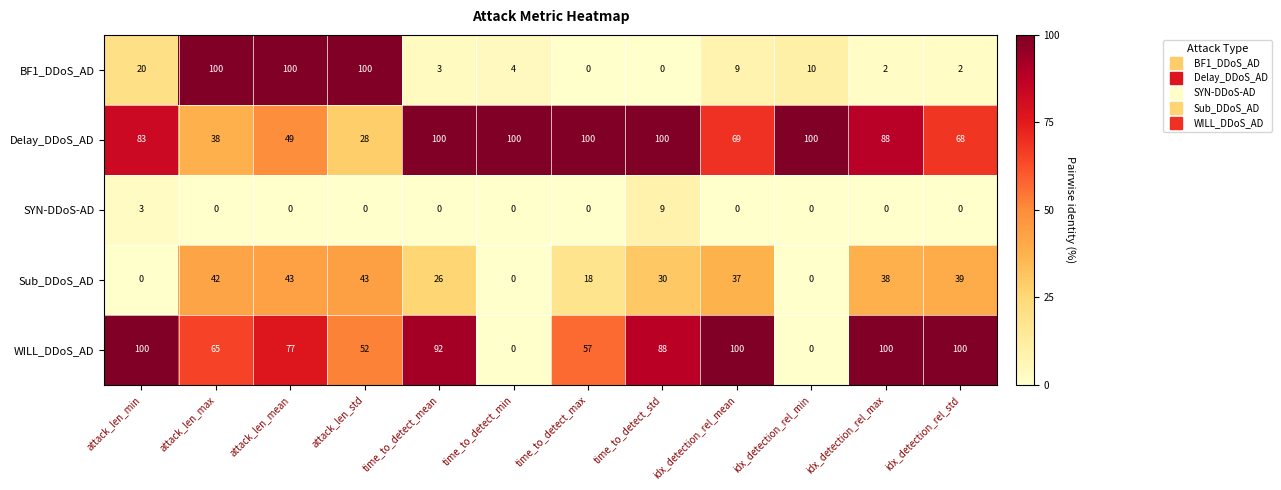

Where does the BF1_DDoS_AD series first go above 9?

attack_len_min